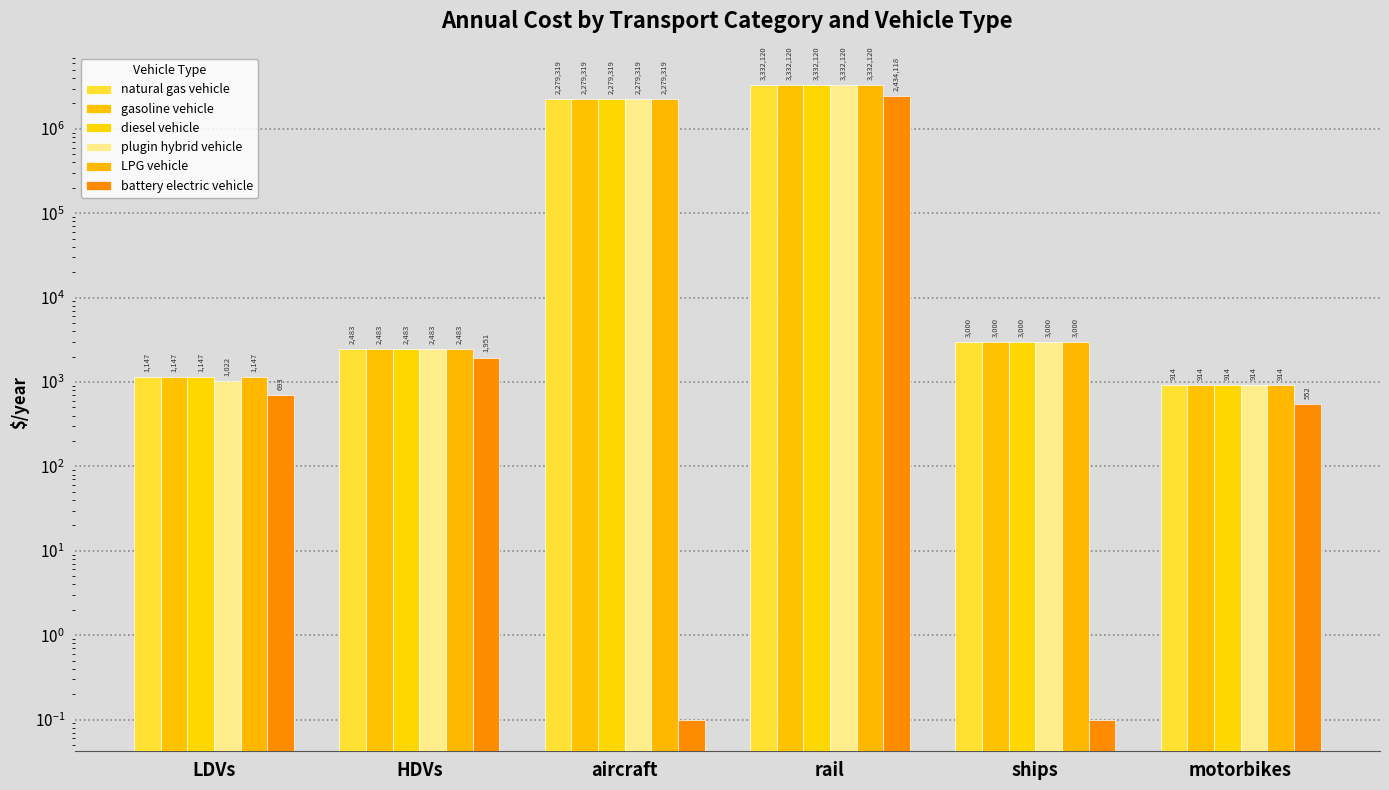

What is the difference between the diesel vehicle values at ships and motorbikes?

2085.7